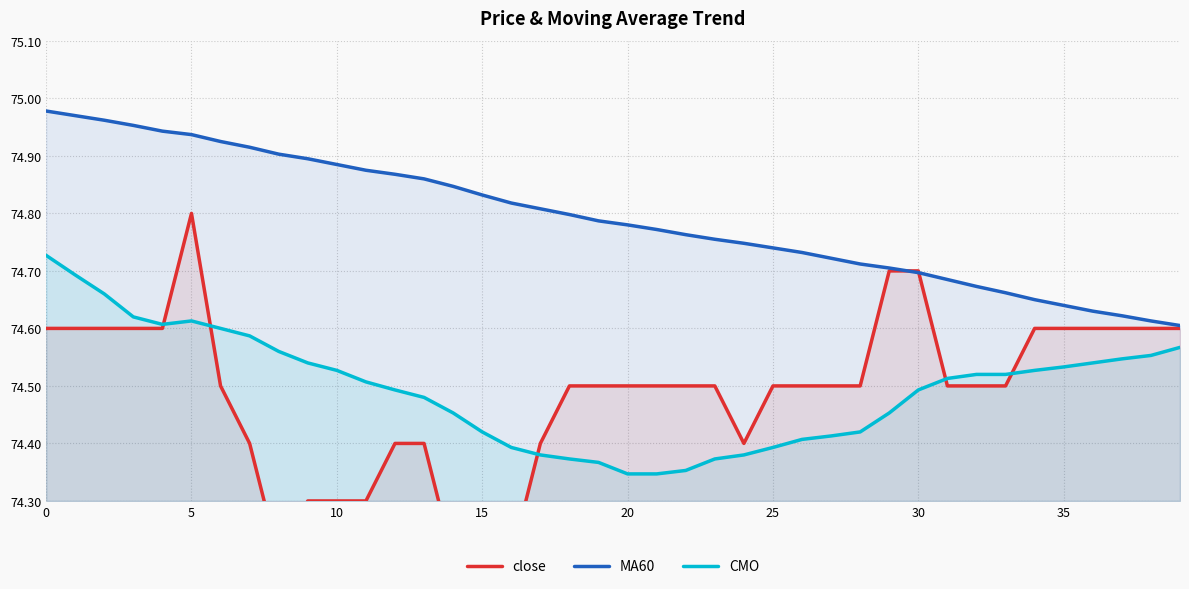

At which label is MA60 closest to 74?

39